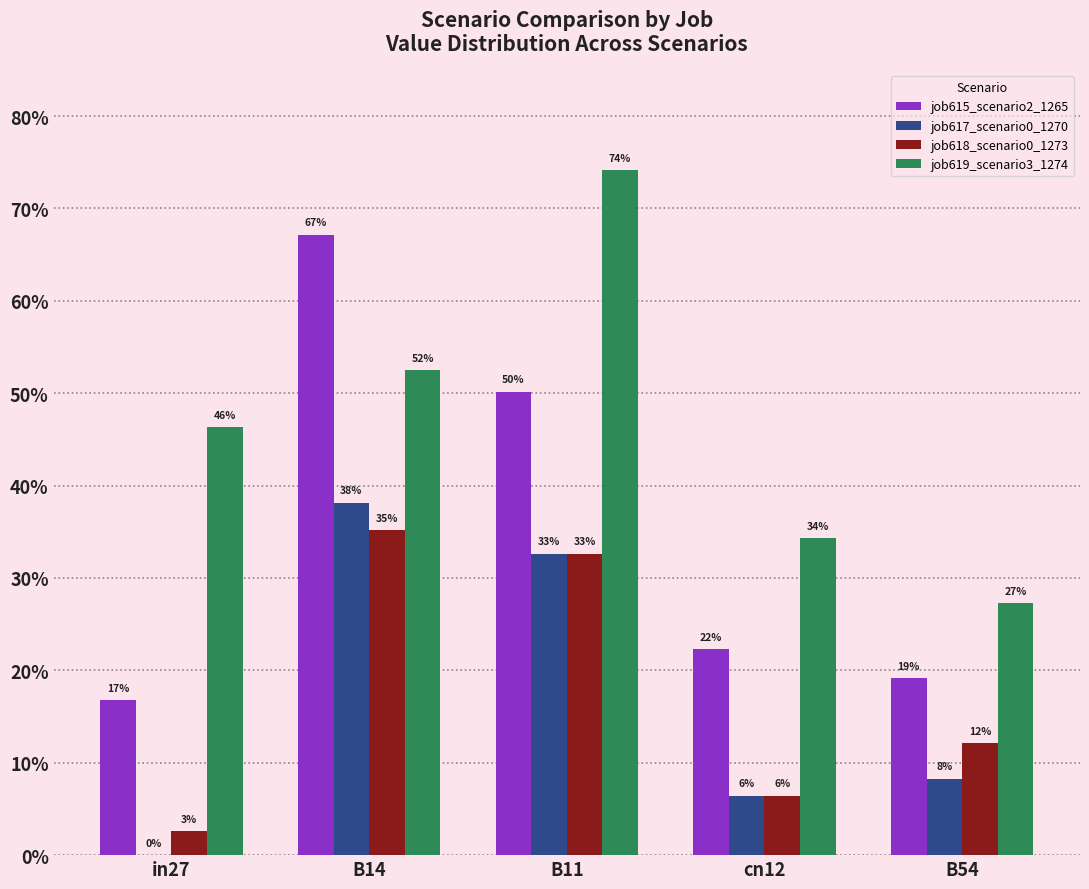

What is the sum of all job617_scenario0_1270 values?

0.9